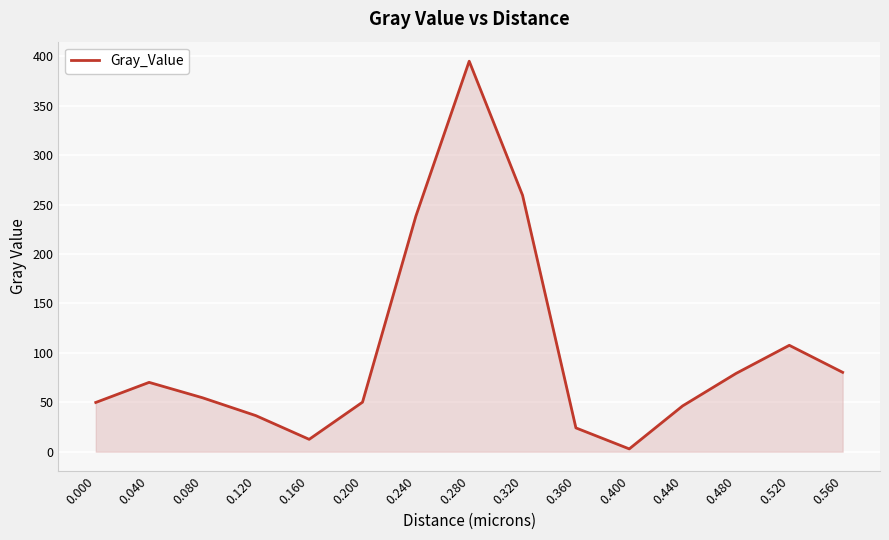

Between 0.160 and 0.120, which is larger?

0.120